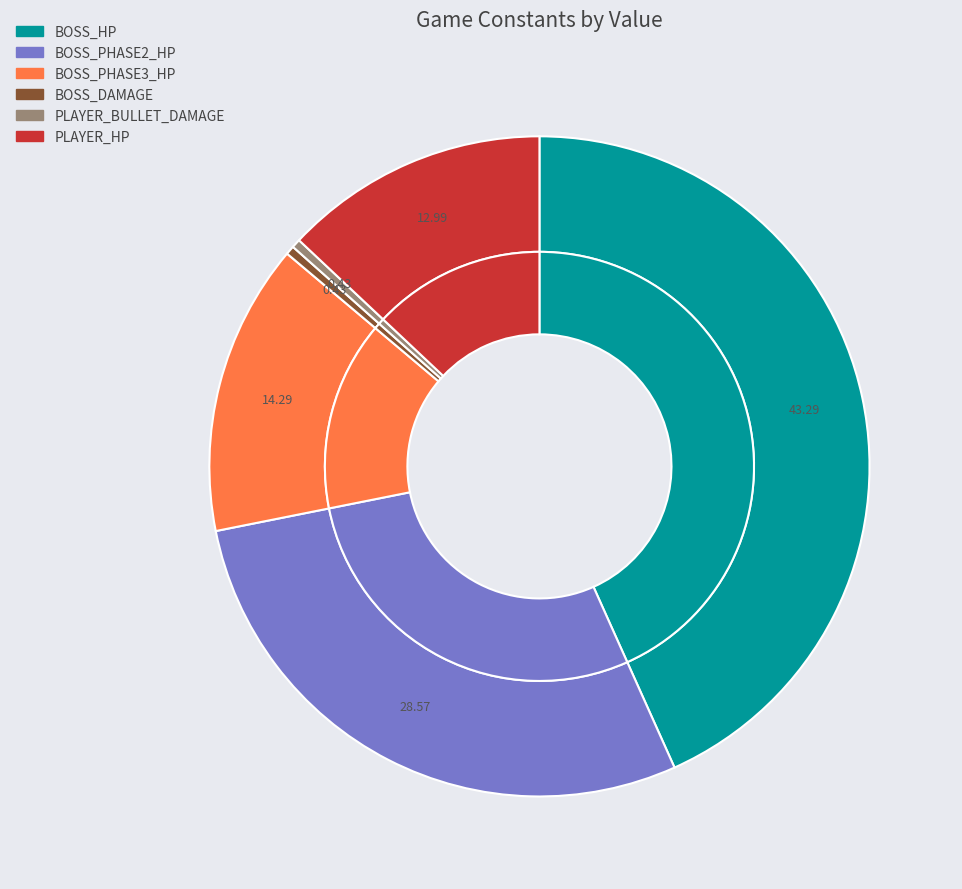

Count the number of slices in the pie.

6